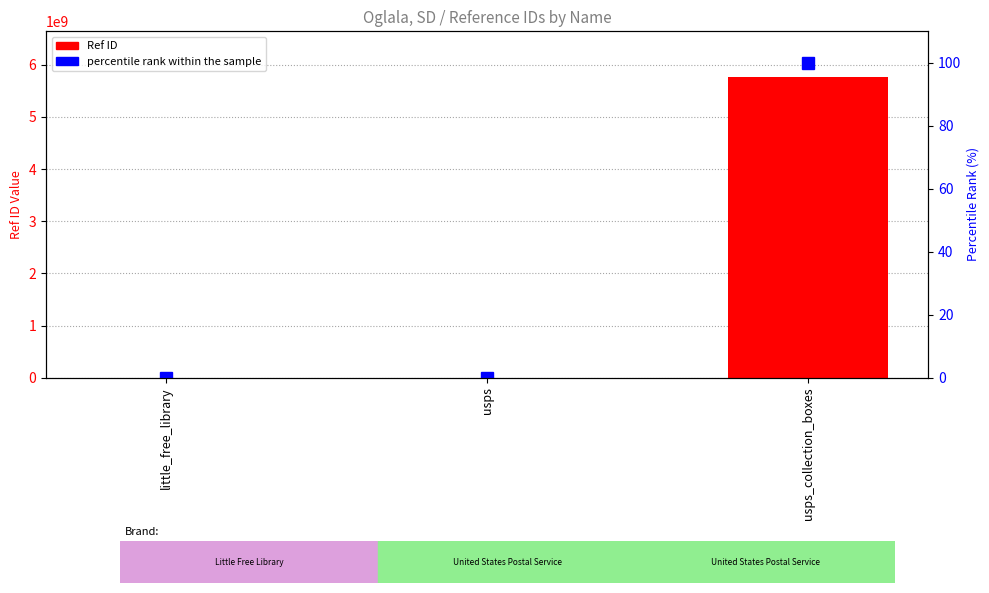

What is the maximum value shown in the chart?

5776400002.0